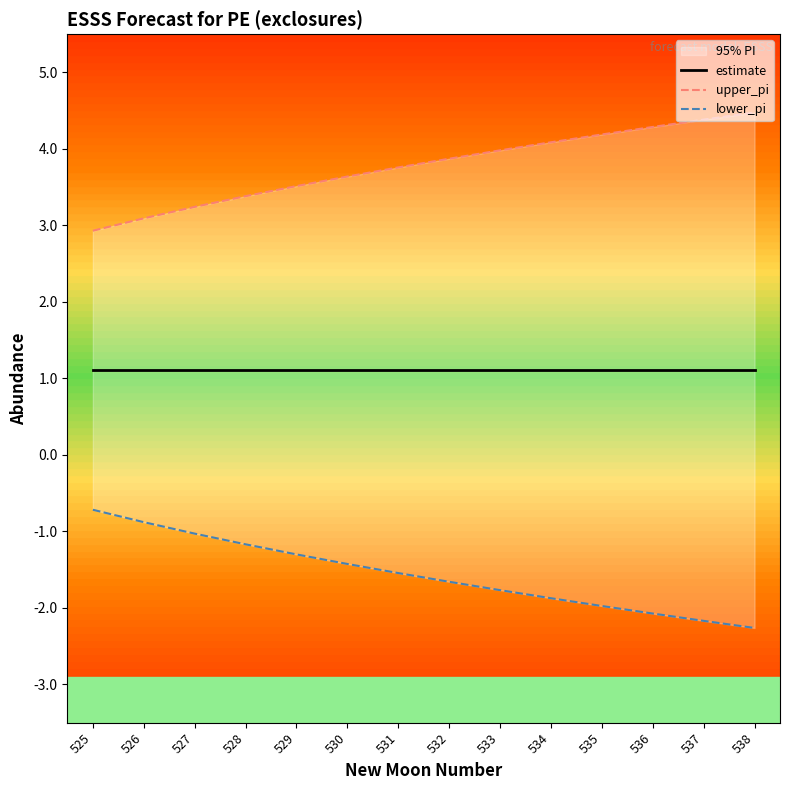

Is the value of upper_pi at 528 greater than the value of estimate at 531?

Yes